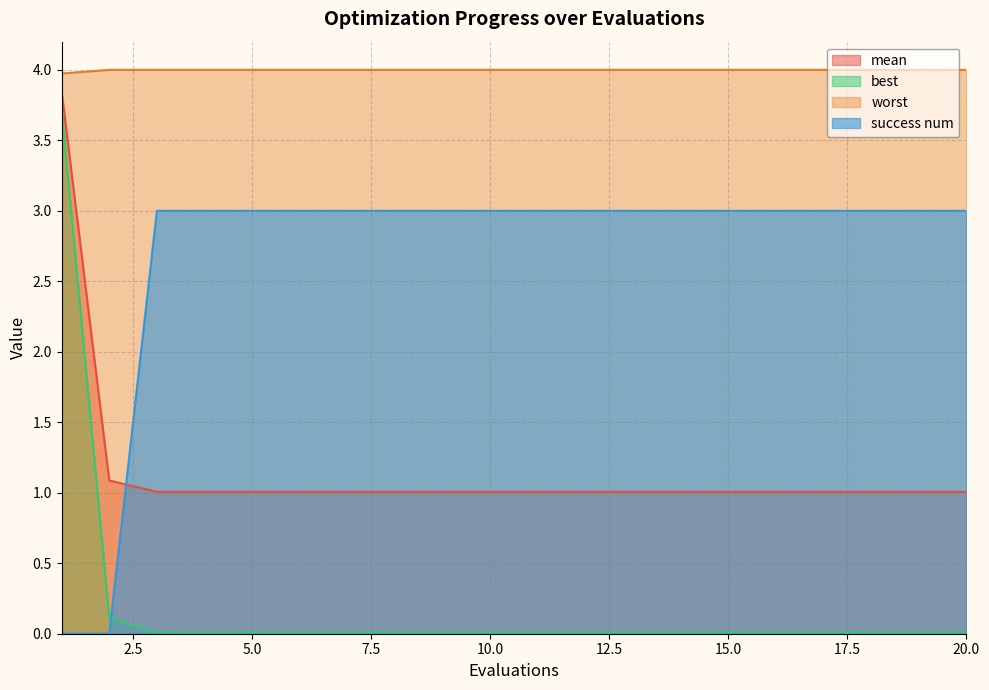

Rank the series by their average value, from highest to lowest.

worst, success num, mean, best